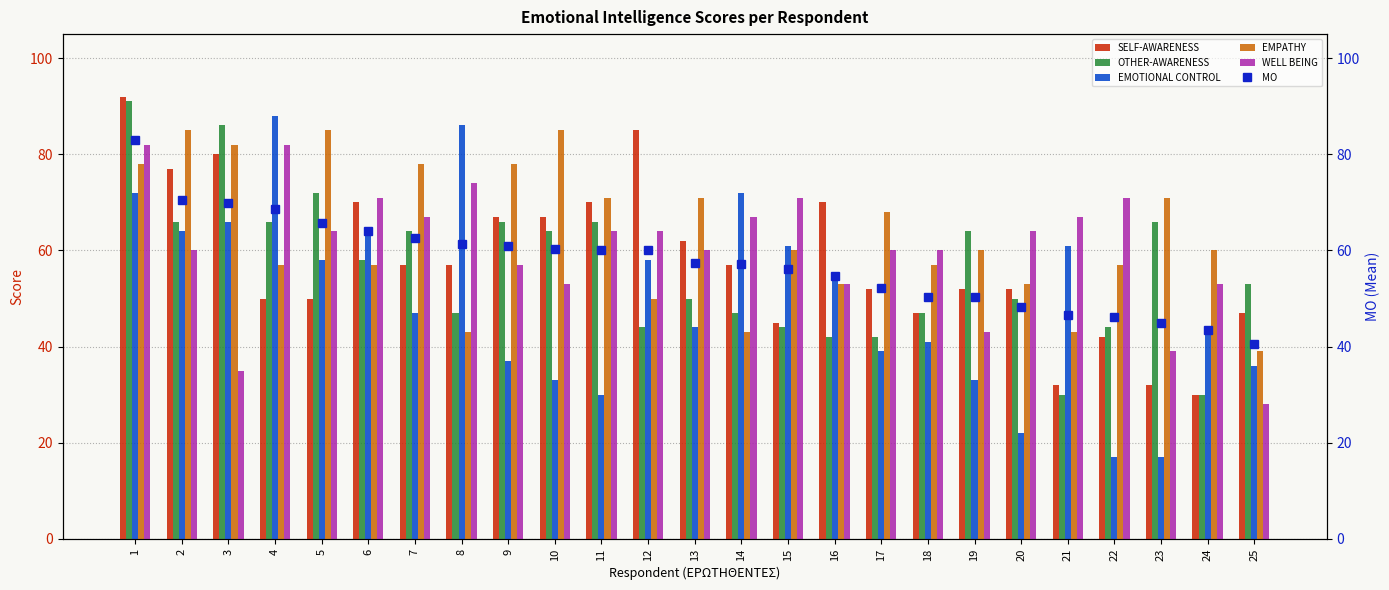

What is the minimum value for EMOTIONAL CONTROL?

17